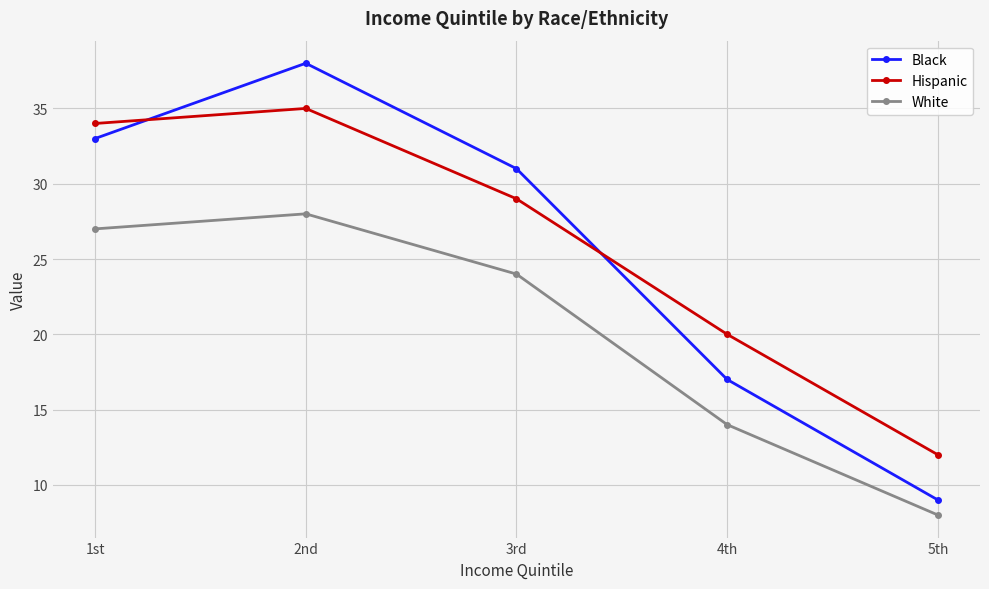

Read the Black value at 2nd, to the nearest 10.

40